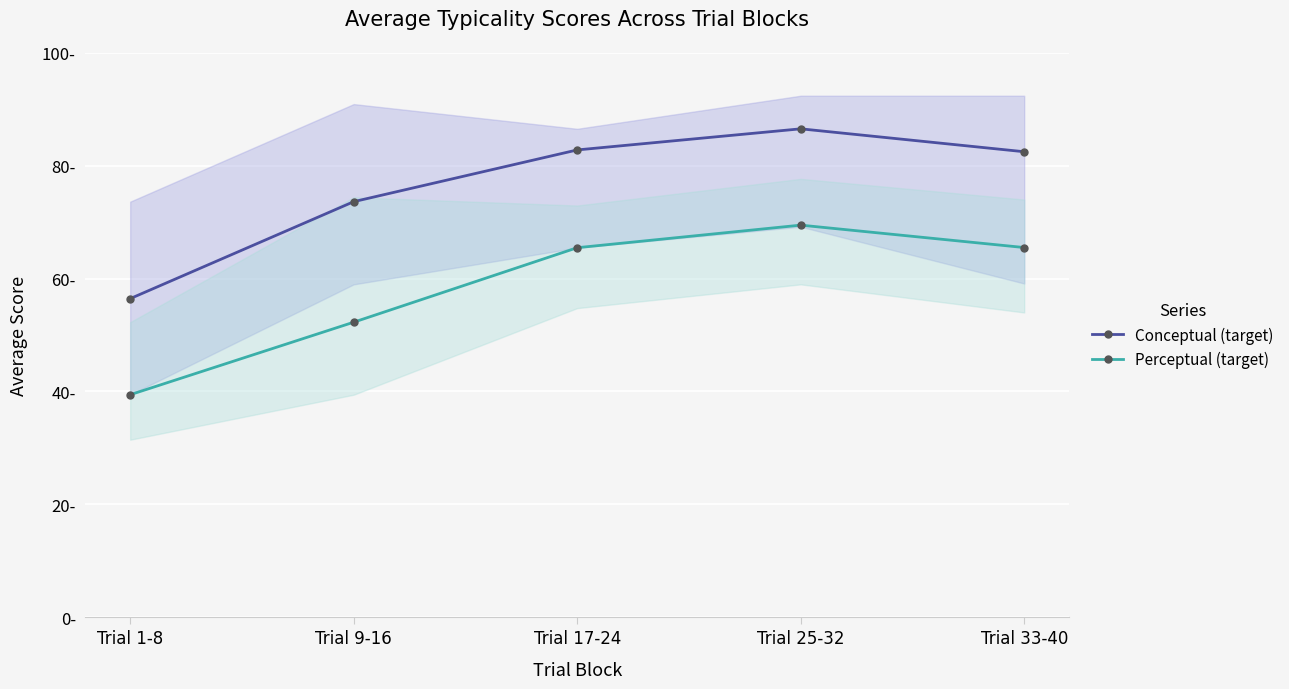

What are all the series names shown in the legend?

Conceptual (target), Perceptual (target)